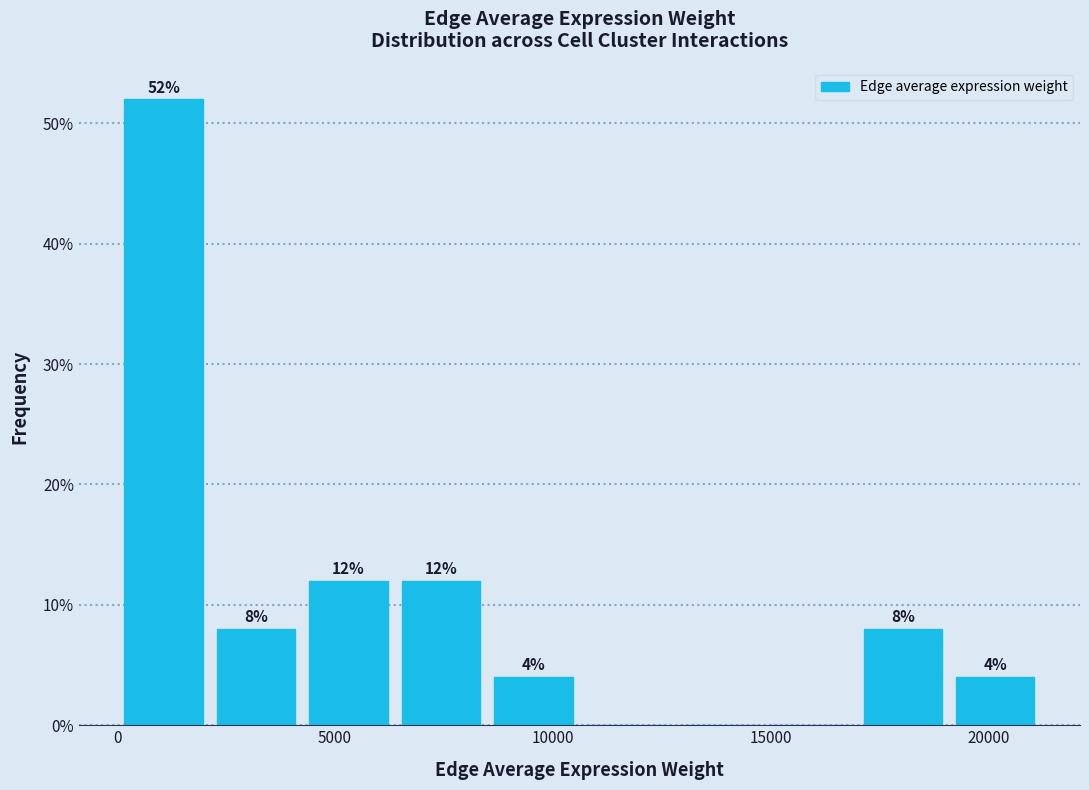

Over which range of the x-axis is the bar tallest?

0 to 2000